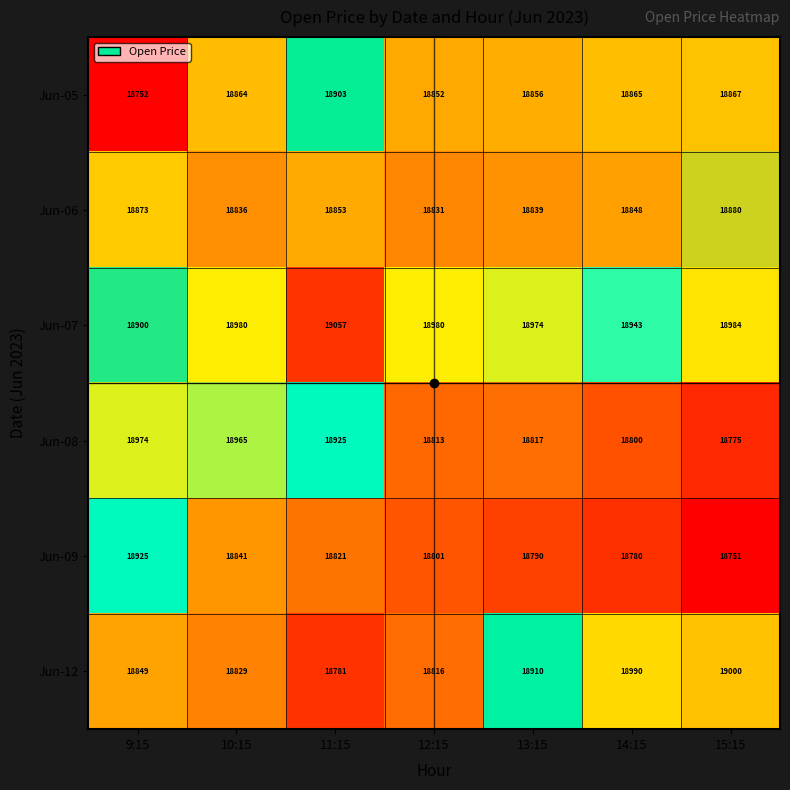

Which label corresponds to the largest value in the chart?

11:15